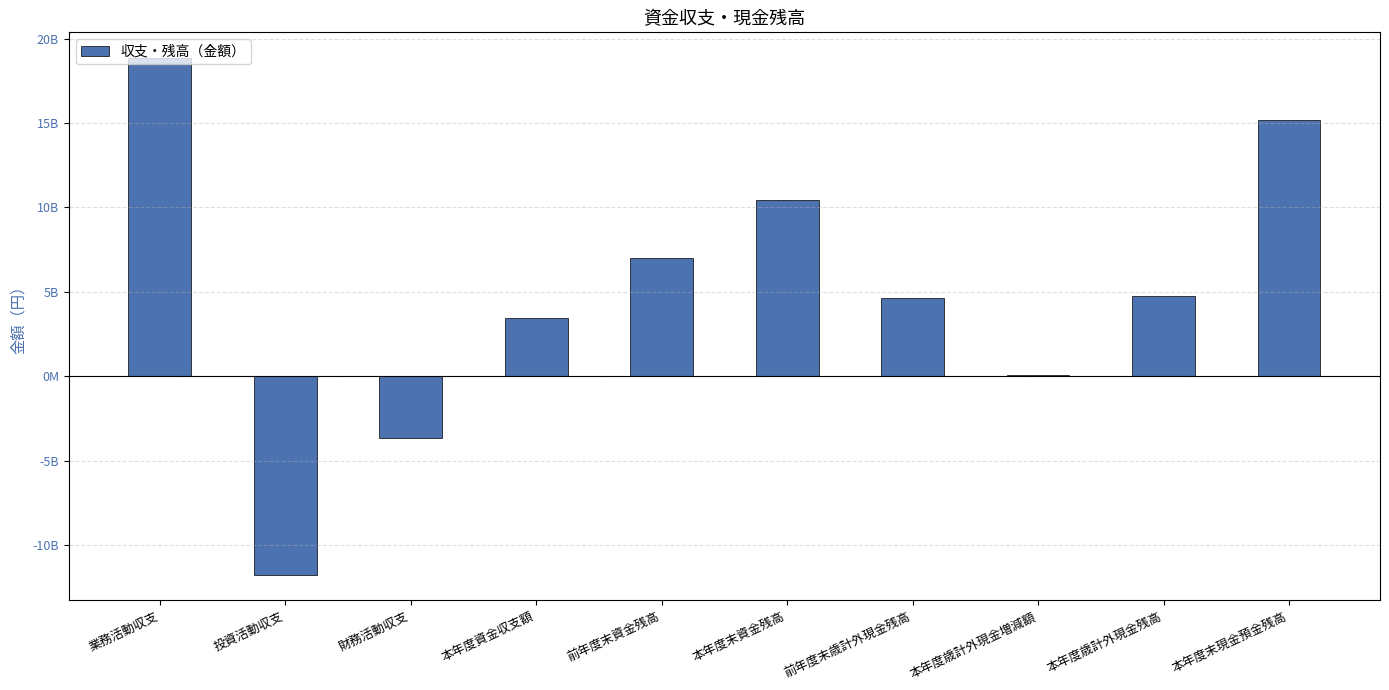

What is the sum of the values at 前年度末資金残高 and 本年度末現金預金残高?

22217196993